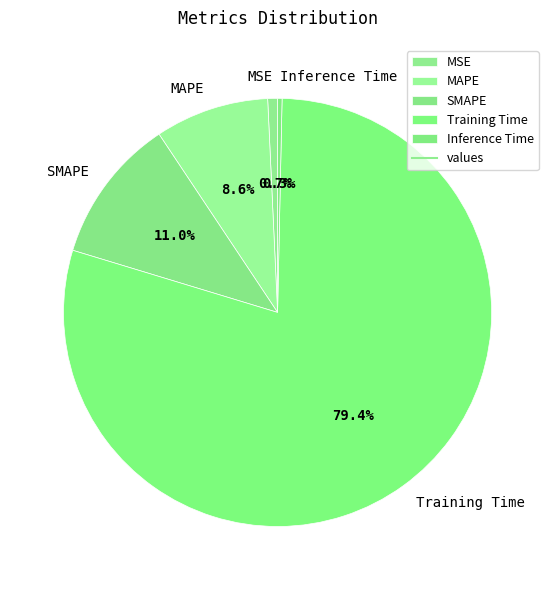

What is the largest slice in the pie chart?

Training Time